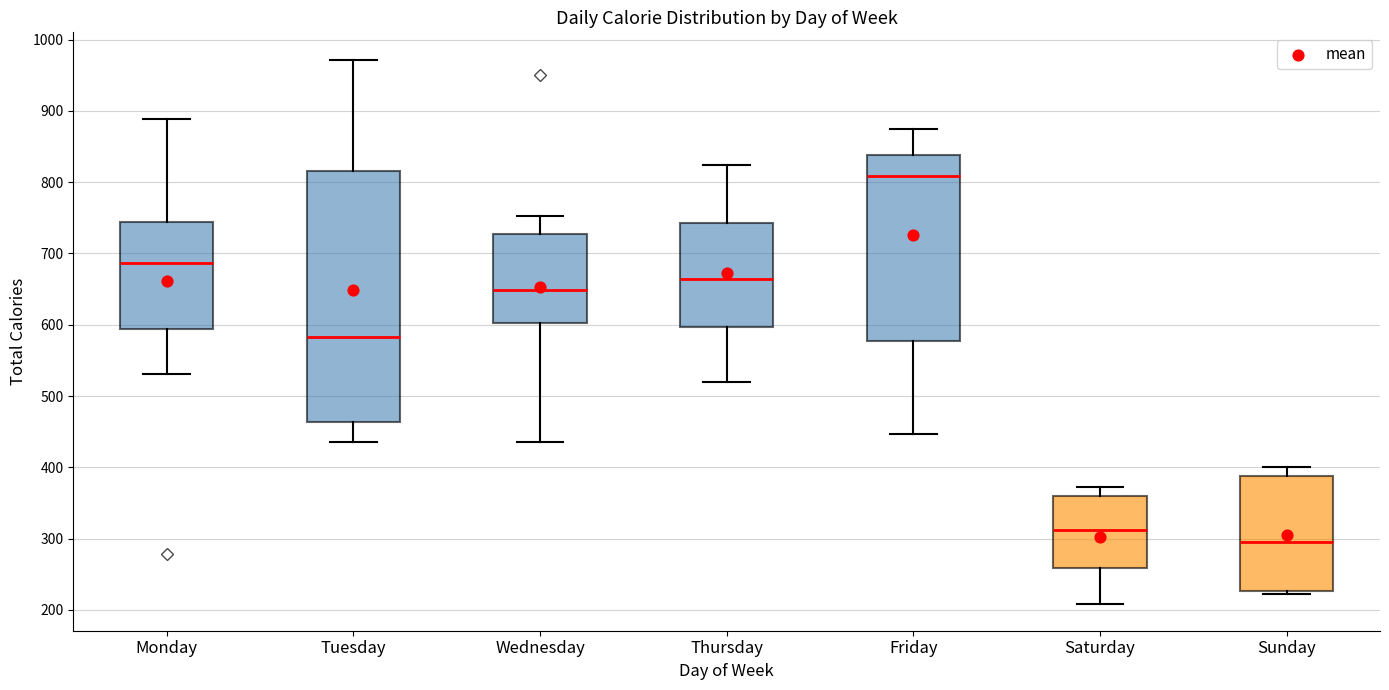

Which box's median line is the highest?

Friday